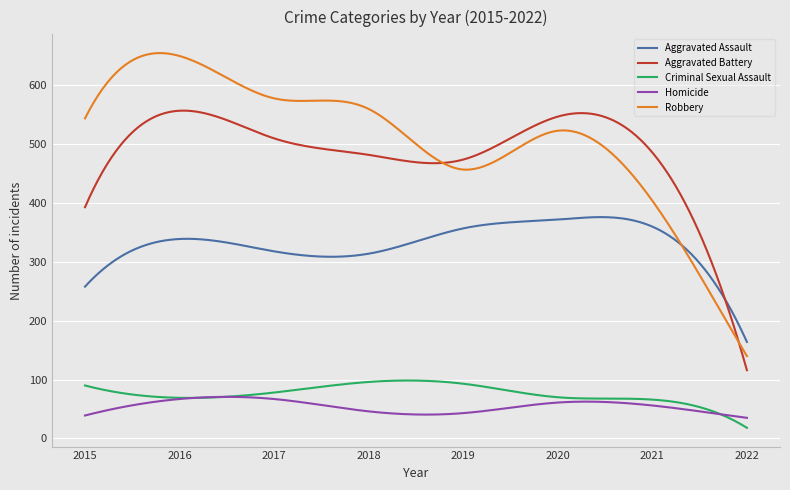

What are all the series names shown in the legend?

Aggravated Assault, Aggravated Battery, Criminal Sexual Assault, Homicide, Robbery